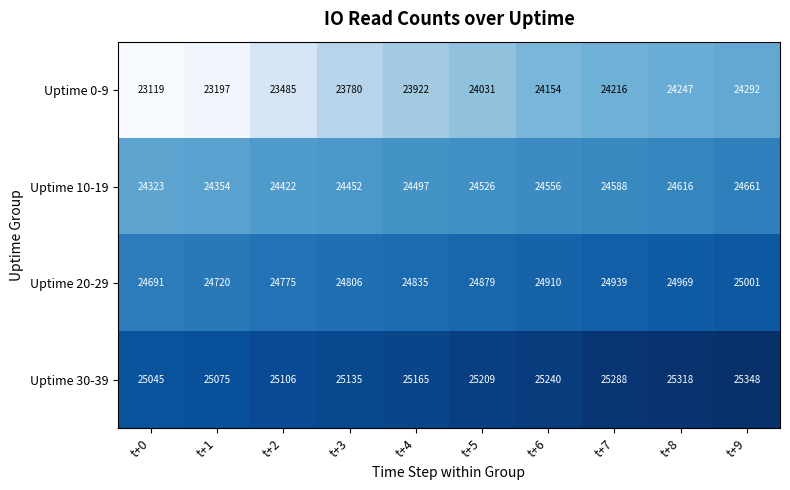

Count the number of categories in the chart.

10